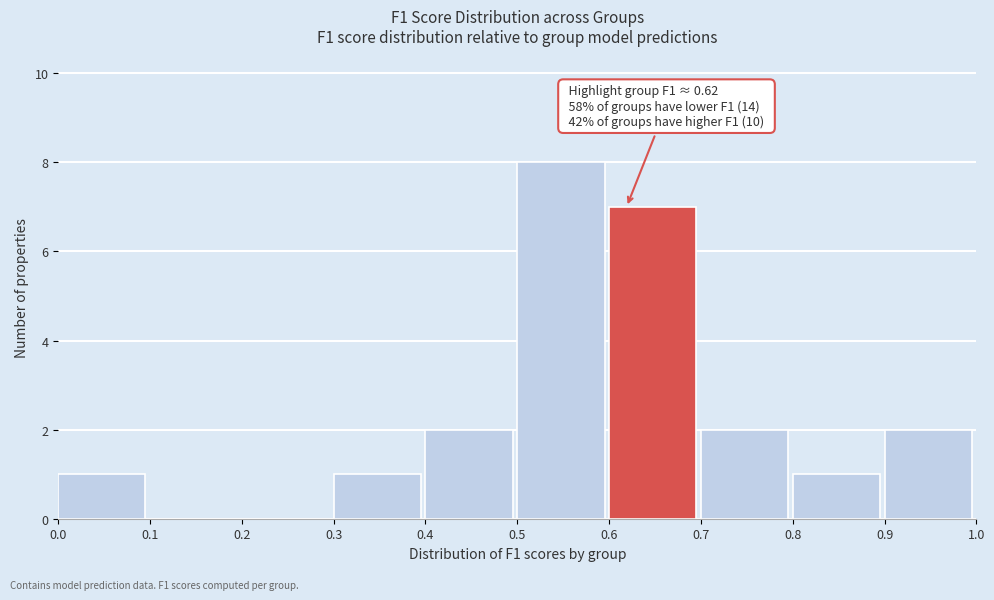

Over which range of the x-axis is the bar tallest?

0.5 to 0.6